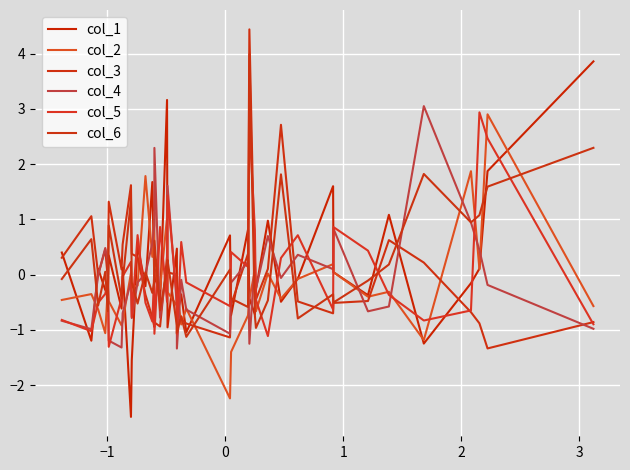

How many intersections are there between col_3 and col_4?

14